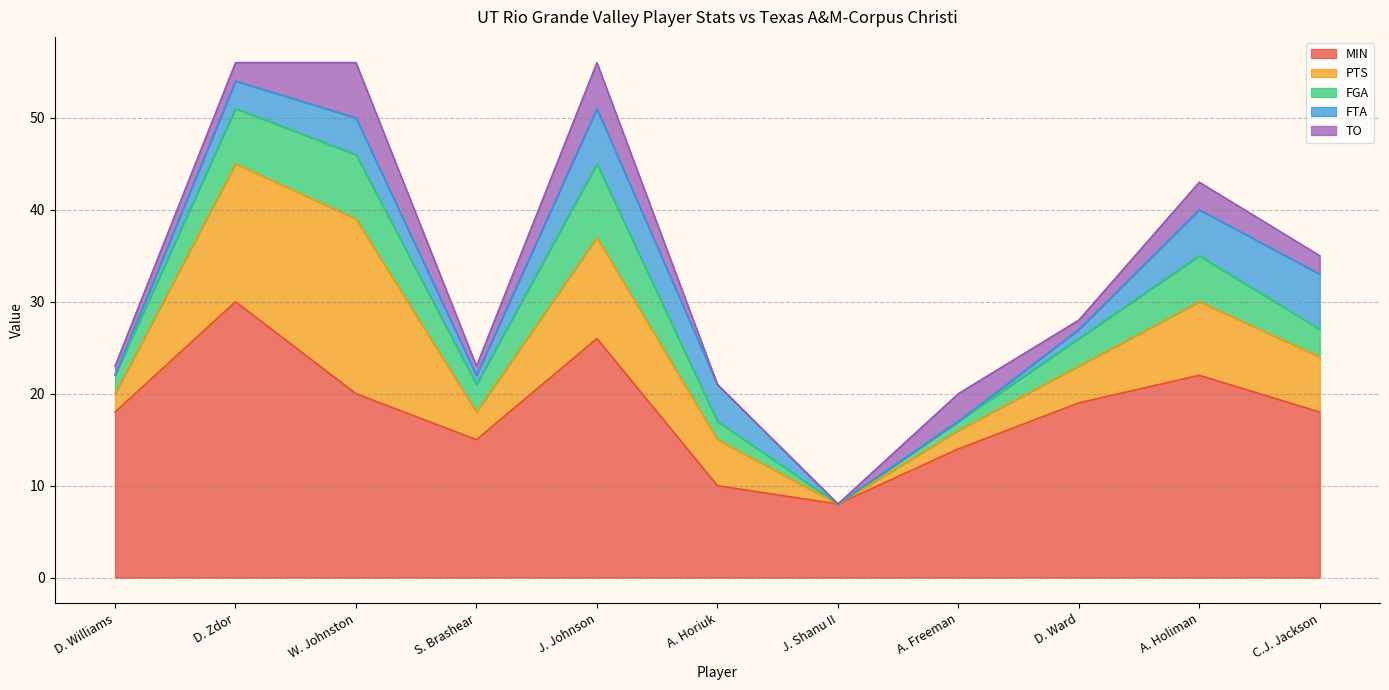

What is the value of the FTA point at the 11th from the left?

6